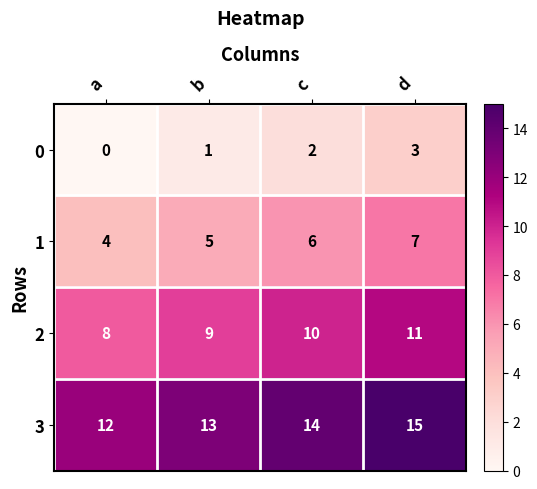

Rank the categories by 1 value from lowest to highest.

a, b, c, d